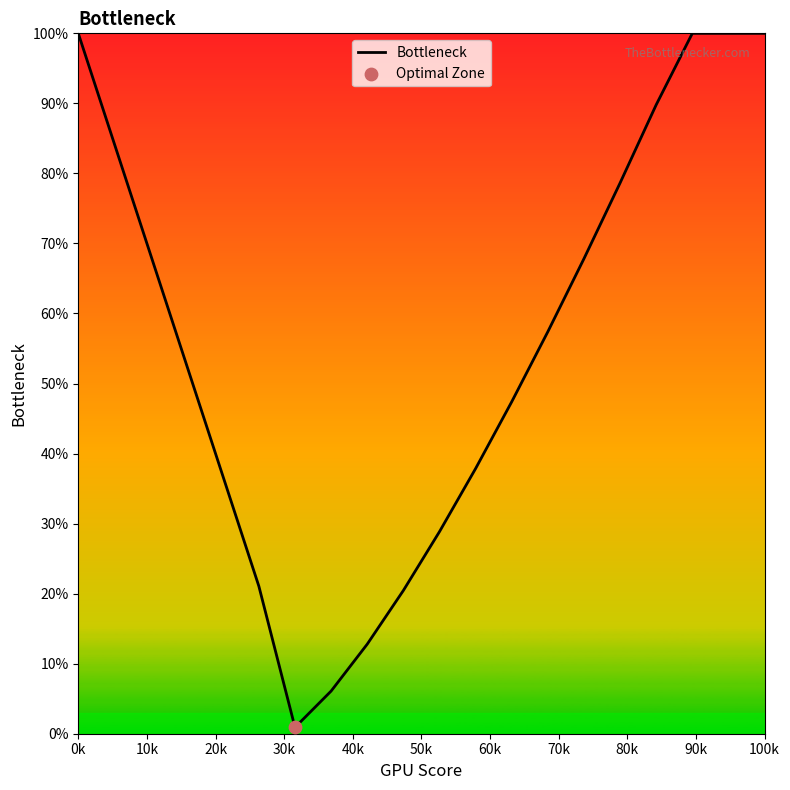

What is the difference between the maximum and minimum values?

99.1